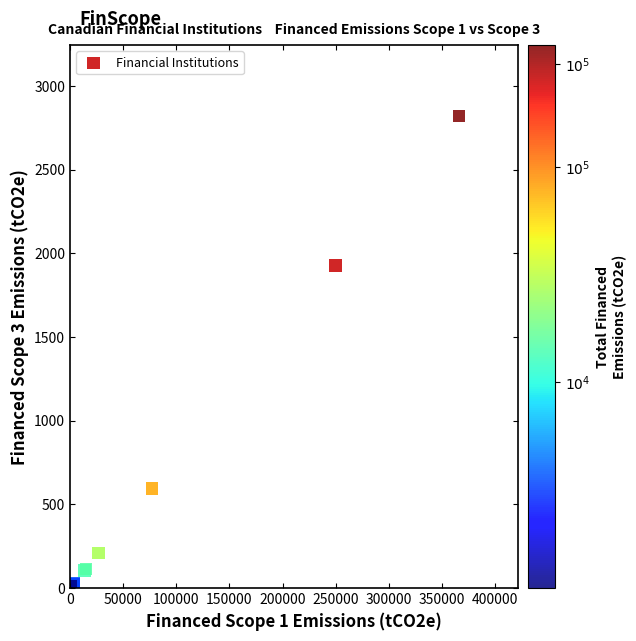

What Y value in the scatter plot is closest to 1414?

1926.1